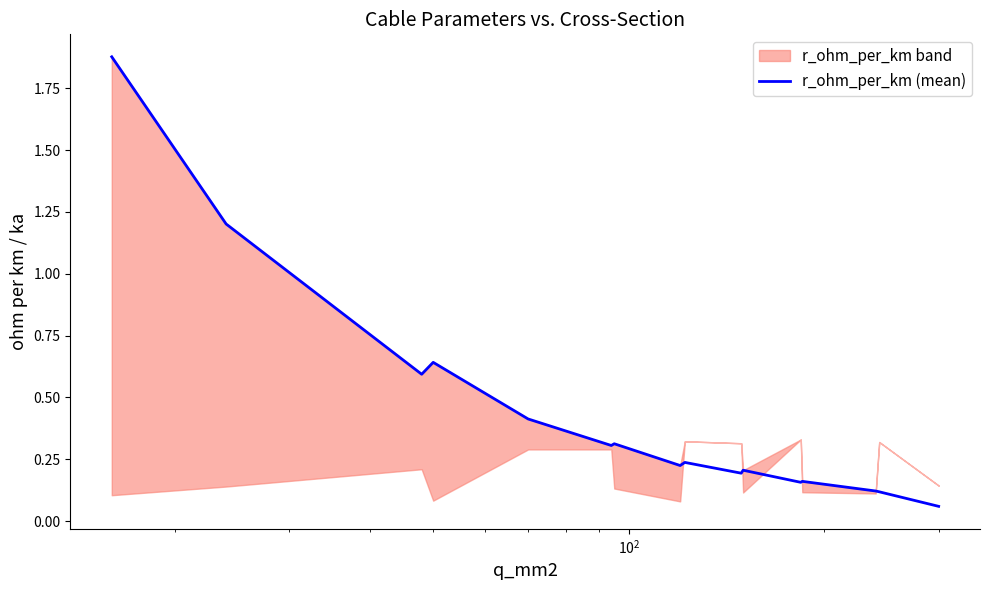

How many points are lower than both their immediate neighbors (excluding endpoints)?

5